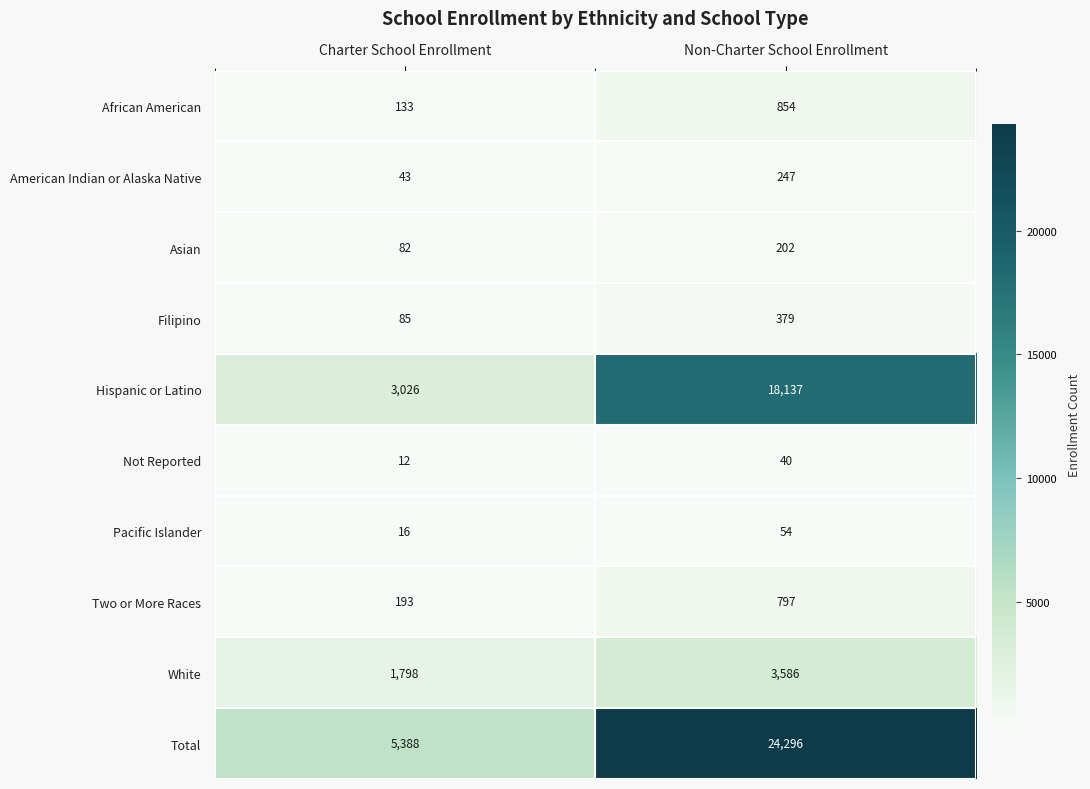

Rank the series at Charter School Enrollment from highest to lowest value.

Total, Hispanic or Latino, White, Two or More Races, African American, Filipino, Asian, American Indian or Alaska Native, Pacific Islander, Not Reported